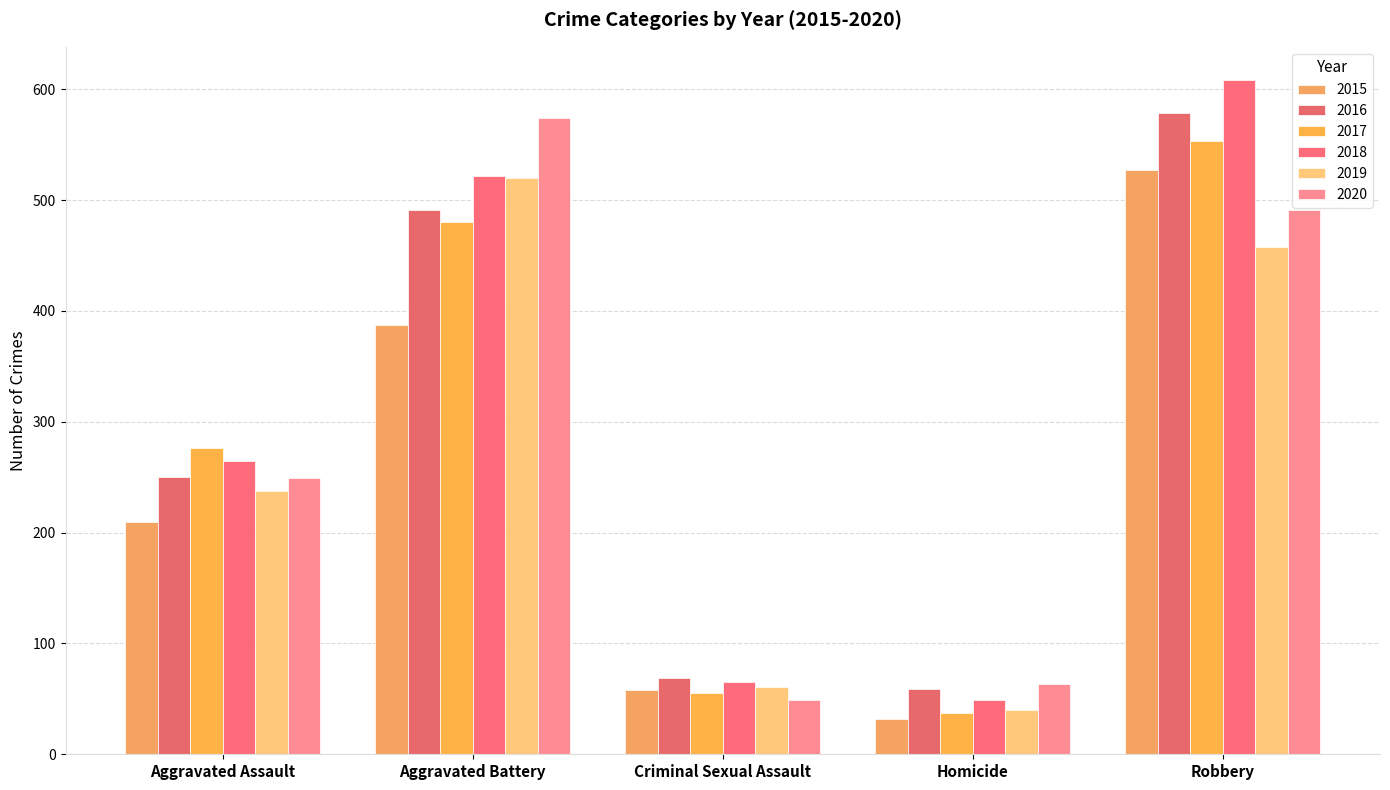

At how many categories does at least one series exceed 160?

3